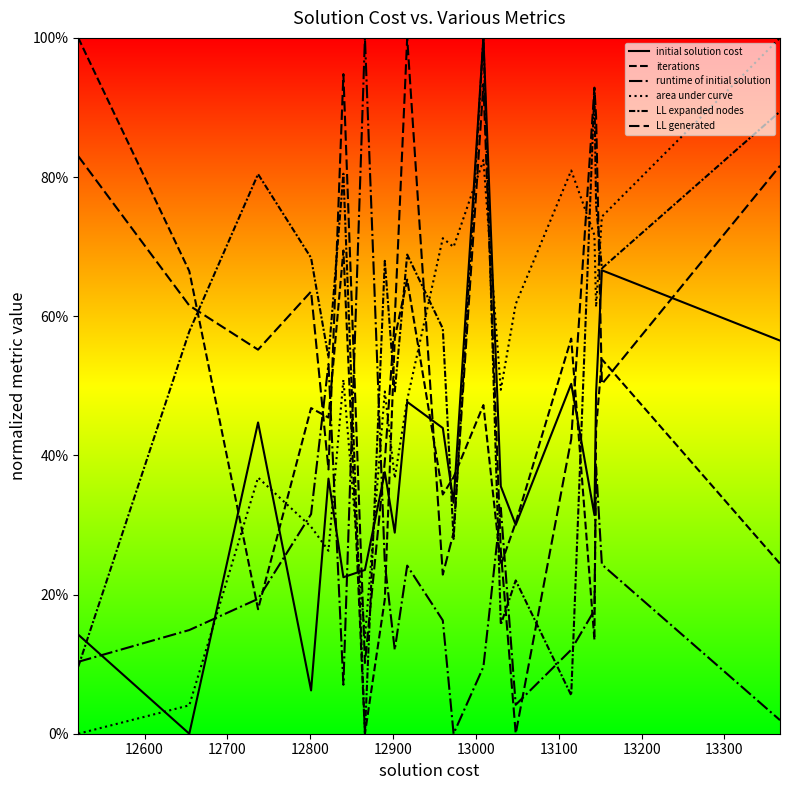

List the series in order of their peak value, highest first.

initial solution cost, iterations, runtime of initial solution, area under curve, LL expanded nodes, LL generated